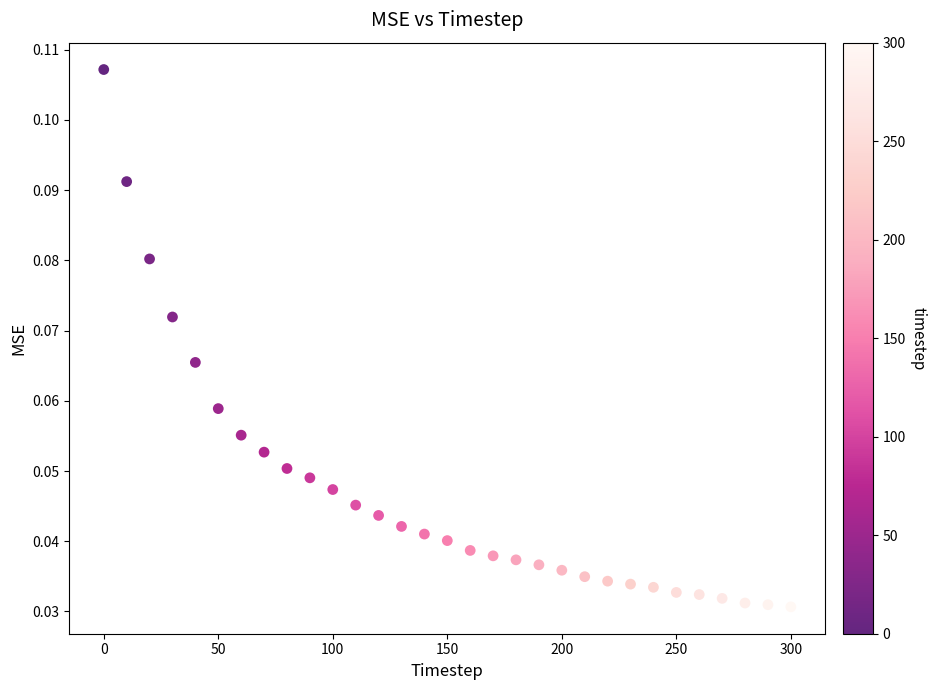

What is the range of X values (max minus min)?

300.0